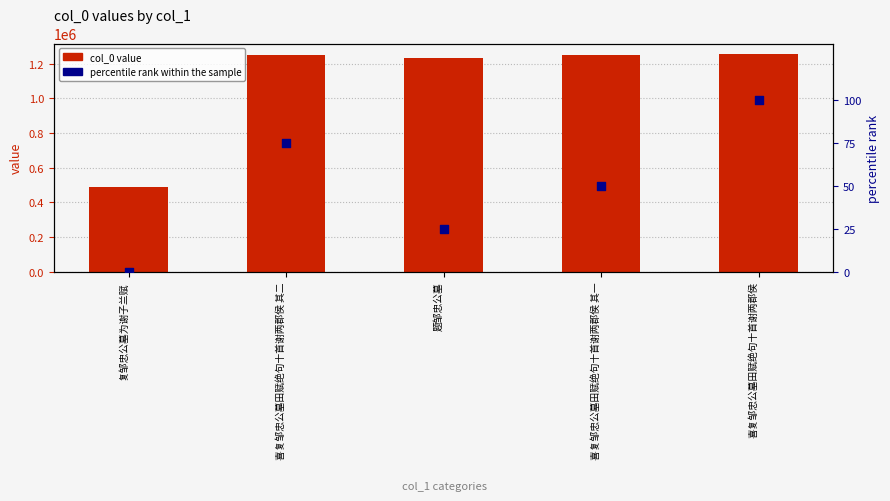

Which series contains the highest Y value?

col_0 value